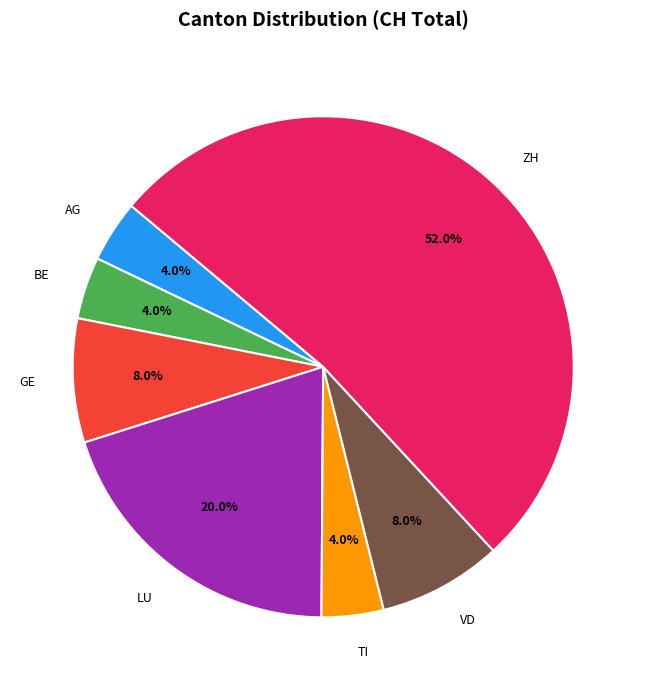

Does VD account for over 50% of the chart?

No